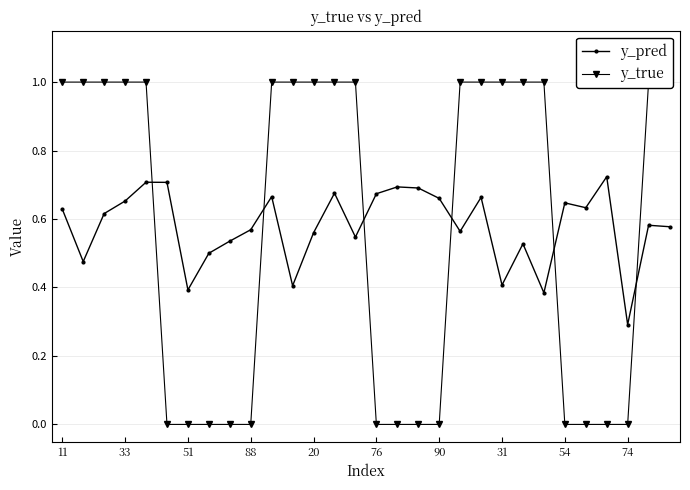

True or false: y_pred has a value of 0.2 at 54.

False